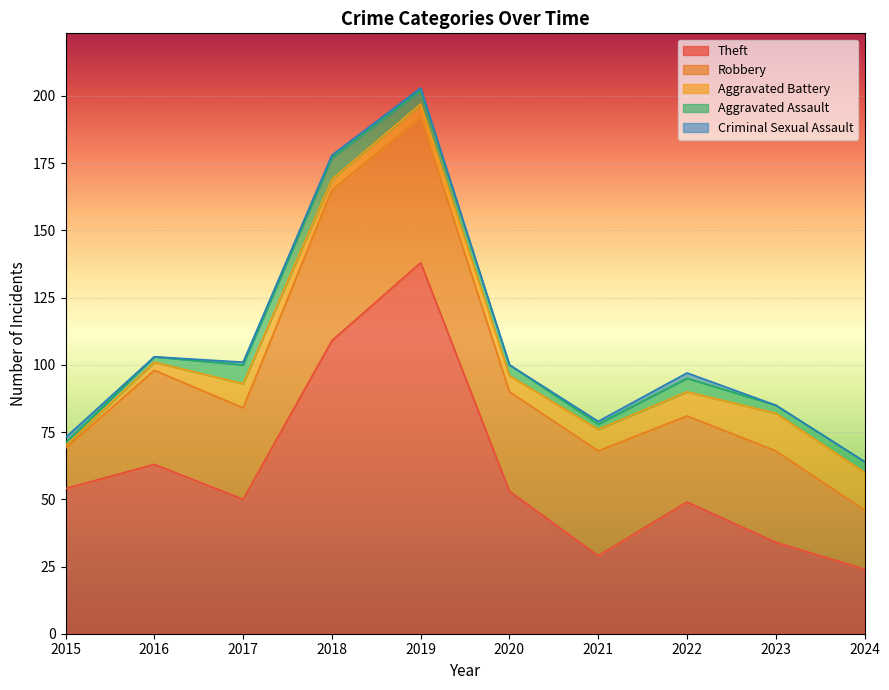

List the series in order of their peak value, lowest first.

Criminal Sexual Assault, Aggravated Assault, Aggravated Battery, Robbery, Theft